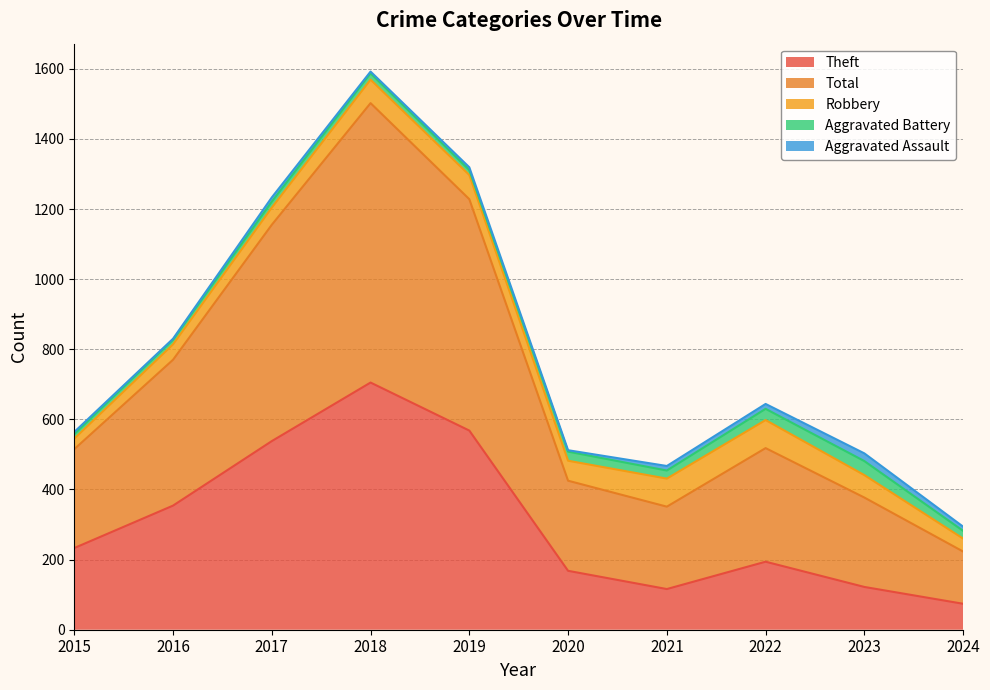

Reading left to right, extract all data points from this chart.

Theft: 2015=233	2016=354	2017=538	2018=705	2019=568	2020=168	2021=116	2022=194	2023=122	2024=74
Total: 2015=282	2016=416	2017=617	2018=797	2019=660	2020=257	2021=235	2022=324	2023=255	2024=149
Robbery: 2015=30	2016=44	2017=49	2018=67	2019=69	2020=57	2021=80	2022=80	2023=64	2024=37
Aggravated Battery: 2015=13	2016=13	2017=17	2018=18	2019=14	2020=26	2021=23	2022=32	2023=40	2024=22
Aggravated Assault: 2015=6	2016=3	2017=12	2018=5	2019=8	2020=4	2021=13	2022=14	2023=22	2024=12